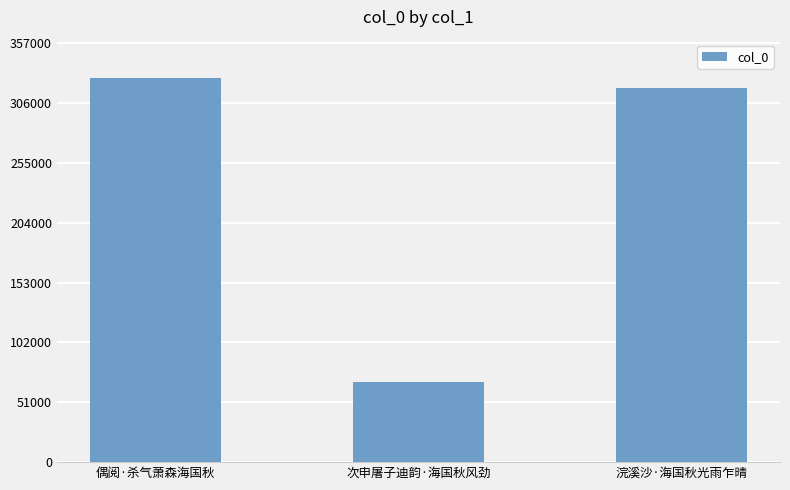

What value does the data have at 浣溪沙·海国秋光雨乍晴?

319091